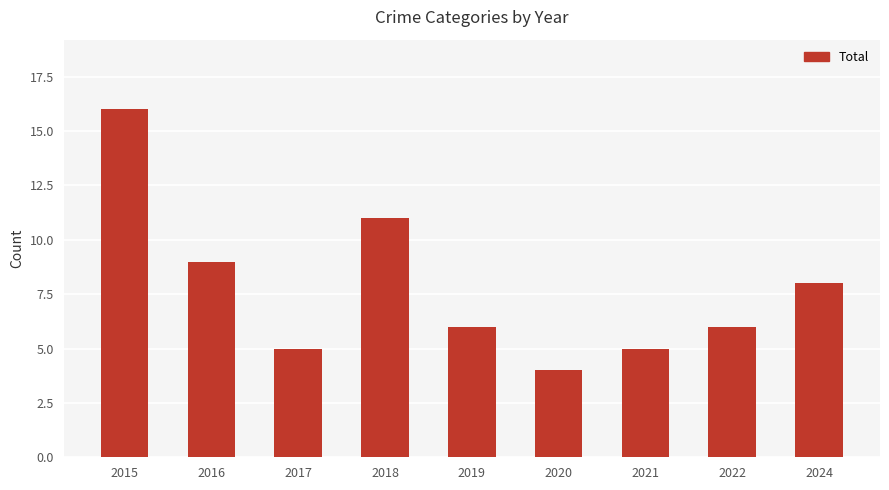

How many series are shown in this chart?

1